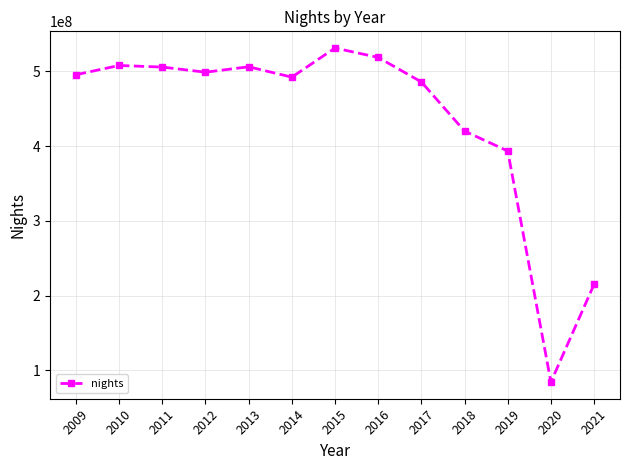

Is this an area chart (filled region under the line)?

No